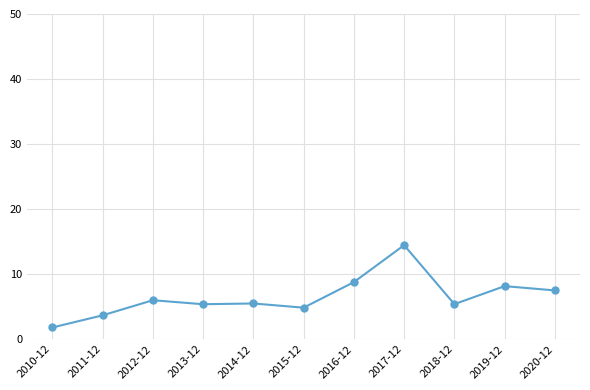

What is the approximate value at 2013-12?

5.4